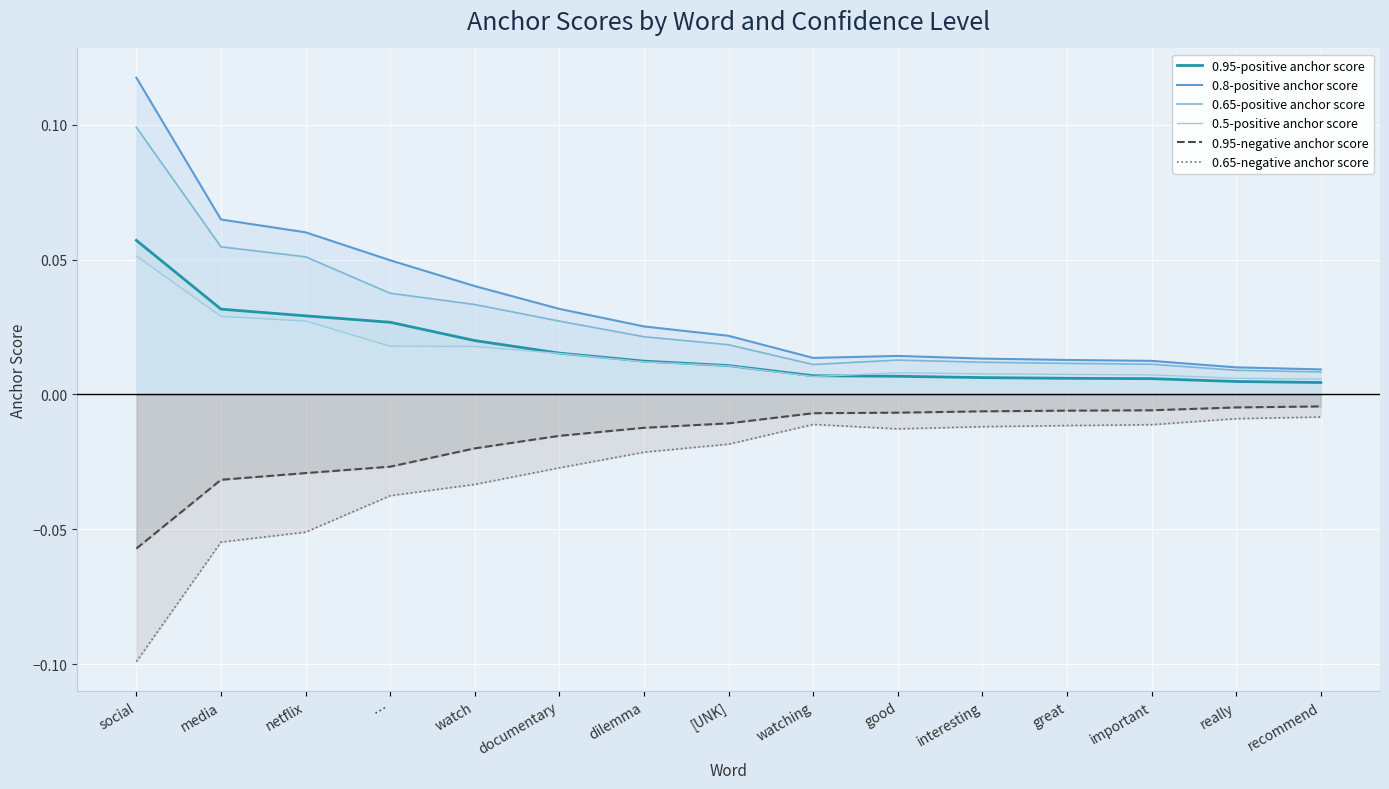

List the labels in order of 0.8-positive anchor score value, largest first.

social, media, netflix, …, watch, documentary, dilemma, [UNK], good, watching, interesting, great, important, really, recommend